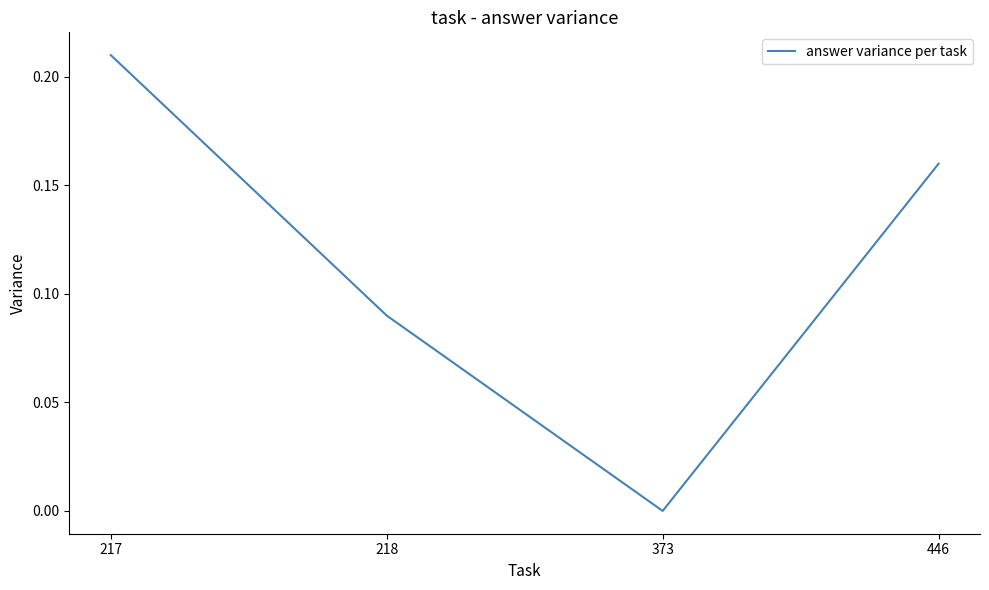

Is it true that the value at 373 is -0.1?

False